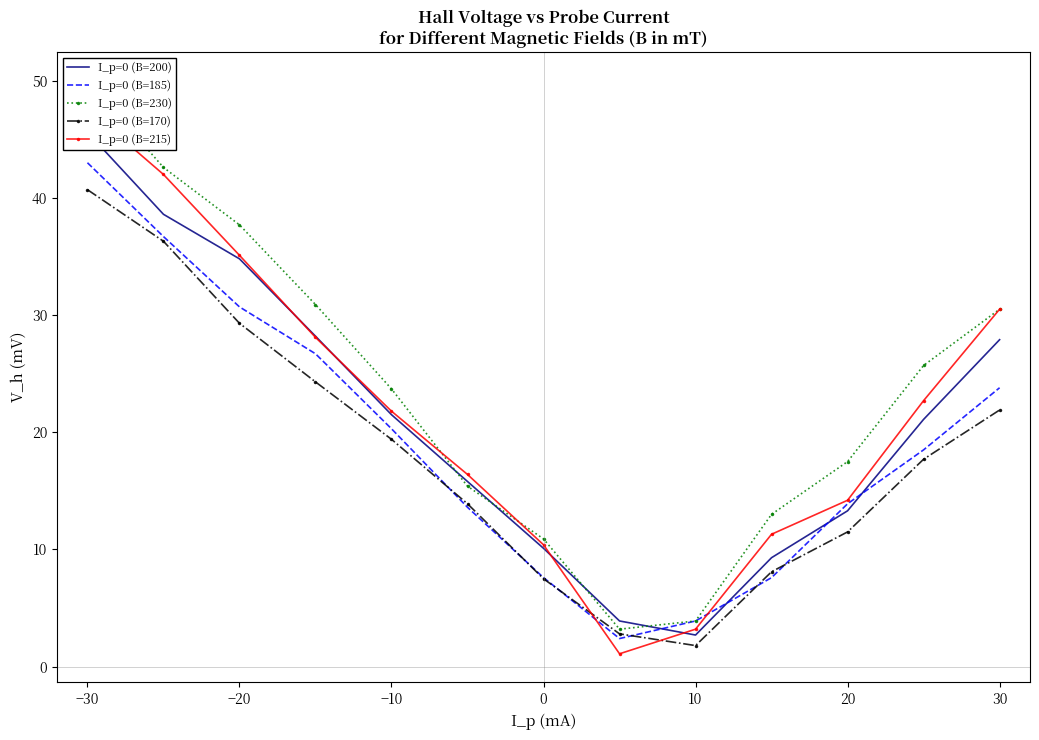

What is the lowest value of the I_p=0 (B=170) series?

1.8